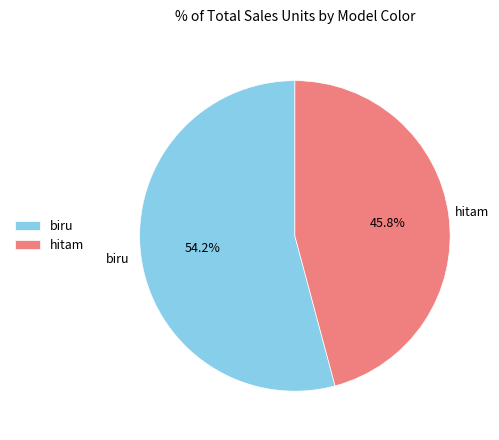

Rank the categories by value from lowest to highest.

hitam, biru